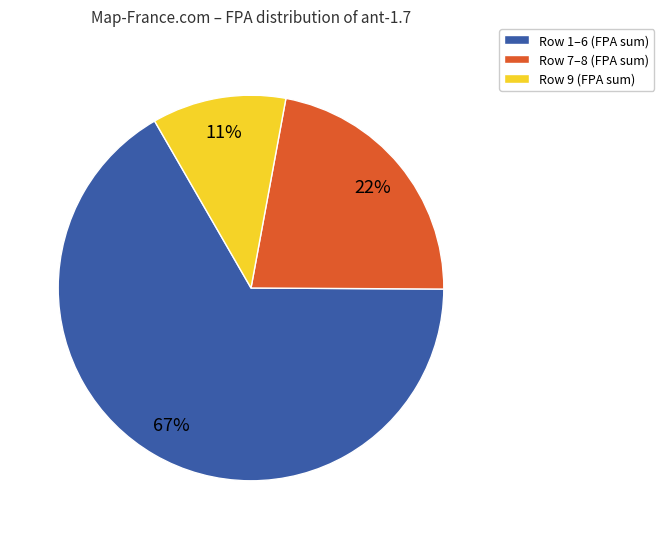

To the nearest percent, what is the average slice percentage?

33%